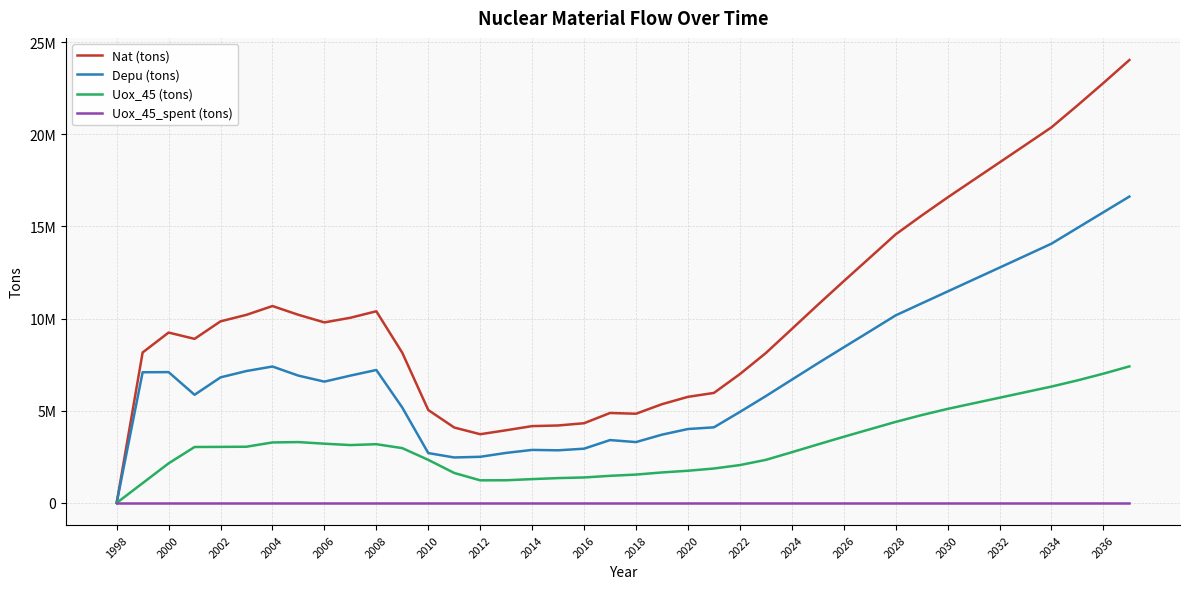

Reading right to left, list all the values displayed in this chart.

Nat (tons): 24031527.7	22784251.2	21567334.5	20379803.9	19426080.4	18474494.7	17525644.8	16575309.0	15590953.6	14572238.2	13298820.4	12031101.4	10745949.9	9435520.1	8131576.9	6989102.7	5968015.6	5755136.6	5357081.9	4839099.8	4879718.5	4324423.1	4201749.7	4167671.3	3943304.8	3727931.4	4091138.2	5040955.6	8145487.6	10398930.8	10046906.1	9794469.6	10206978.7	10683094.3	10206348.9	9852251.2	8901659.9	9243491.5	8162470.9	0.0
Depu (tons): 16623042.1	15771325.5	14919535.9	14066437.8	13415870.3	12766960.6	12120588.8	11473193.8	10825592.3	10176162.7	9305274.5	8442649.8	7573491.0	6685651.3	5795701.3	4936032.5	4101389.4	4009627.6	3703706.9	3300849.8	3409743.5	2942773.1	2854699.7	2876346.3	2714079.8	2502406.4	2465888.2	2704330.6	5172862.6	7213255.8	6908056.1	6581044.6	6906403.7	7400969.3	7157073.9	6812051.2	5867534.9	7097091.5	7089820.9	0.0
Uox_45 (tons): 7408485.6	7012925.7	6647798.6	6313366.1	6010210.1	5707534.1	5405056.0	5102115.3	4765361.3	4396075.5	3993545.9	3588451.7	3172458.9	2749868.8	2335875.6	2053070.1	1866626.2	1745509.1	1653375.0	1538250.0	1469975.0	1381650.0	1347050.0	1291325.0	1229225.0	1225525.0	1625250.0	2336625.0	2972625.0	3185675.0	3138850.0	3213425.0	3300575.0	3282125.0	3049275.0	3040200.0	3034125.0	2146400.0	1072650.0	0.0
Uox_45_spent (tons): 0.0	0.0	0.0	0.0	0.0	0.0	0.0	0.0	0.0	0.0	0.0	0.0	0.0	0.0	0.0	0.0	0.0	0.0	0.0	0.0	0.0	0.0	0.0	0.0	0.0	0.0	0.0	0.0	0.0	0.0	0.0	0.0	0.0	0.0	0.0	0.0	0.0	0.0	0.0	0.0